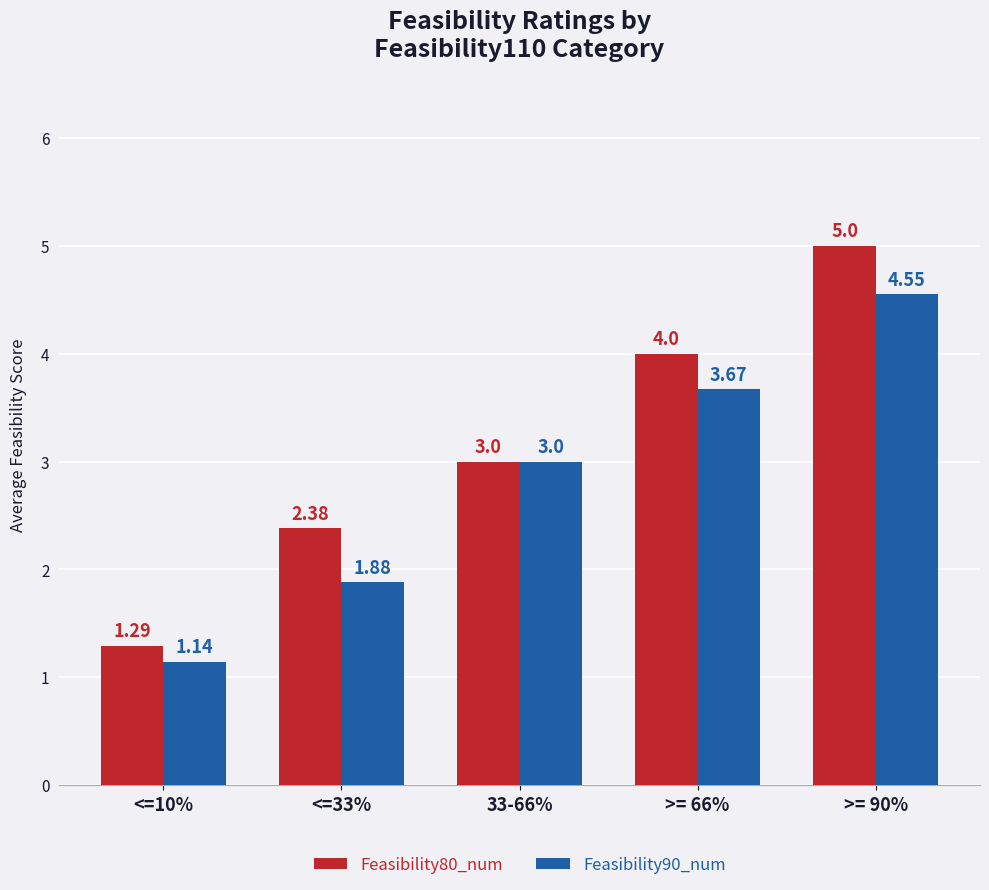

What is the maximum value shown in the chart?

5.0